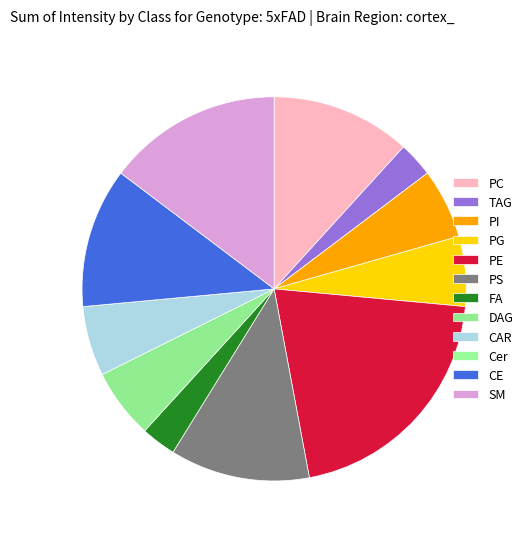

Is there a majority slice in this chart?

No